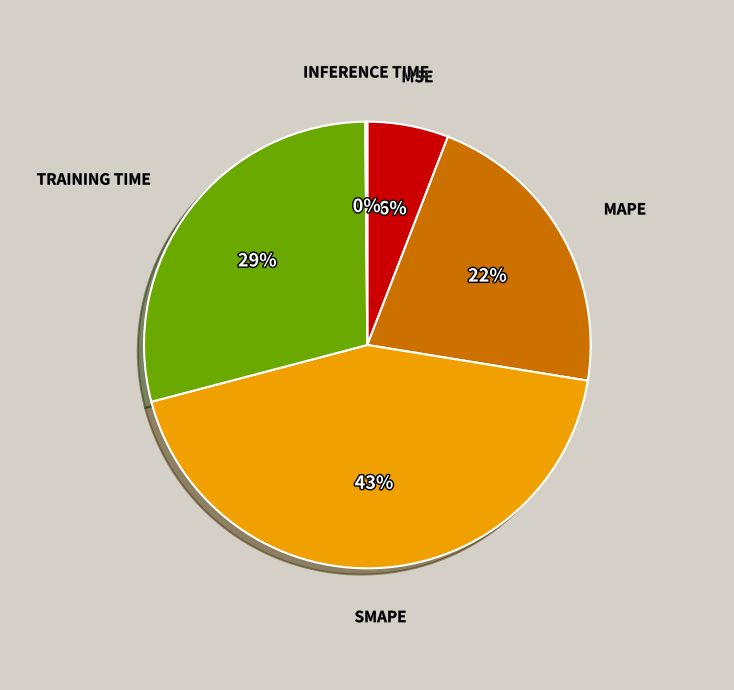

Is there any slice that represents more than half of the pie?

No